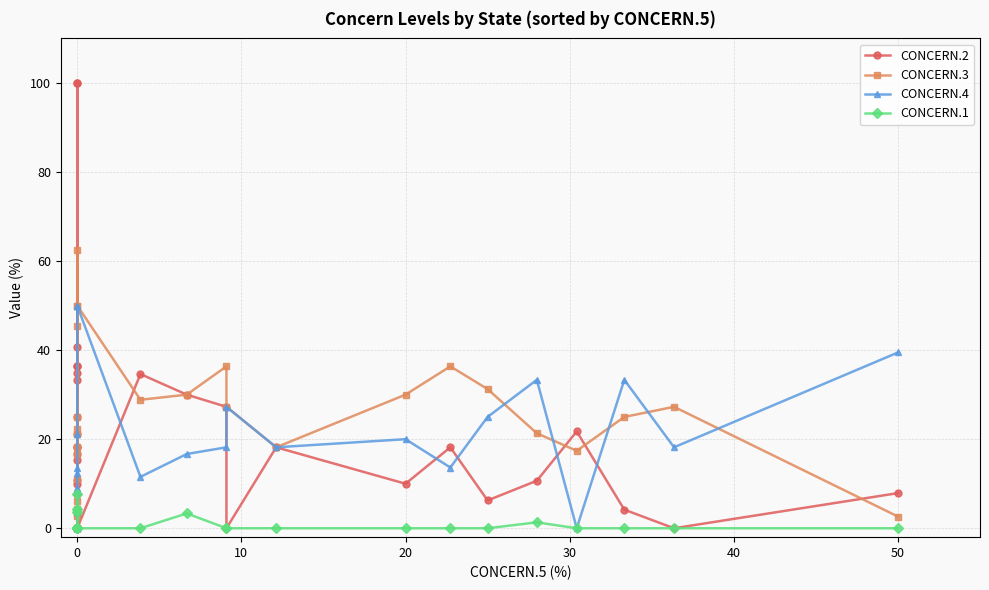

Does the chart have visible grid lines?

Yes